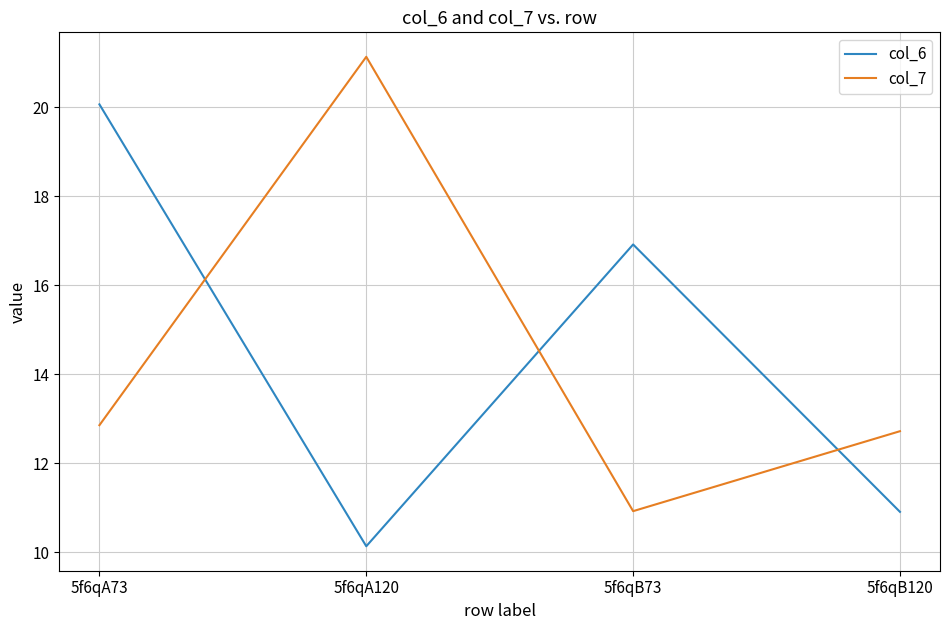

How many values in the col_6 series are below 16?

2